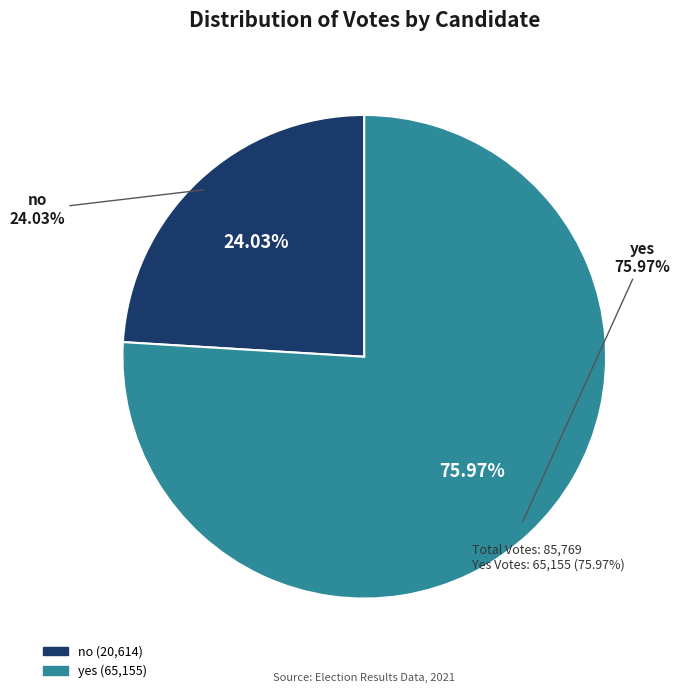

What is the majority slice?

yes